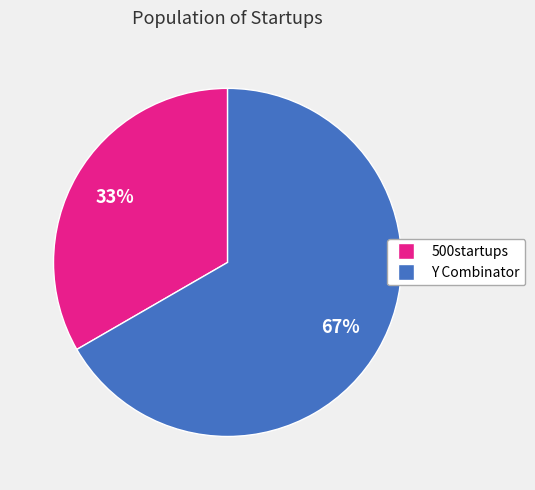

Which has a higher value, 500startups or Y Combinator?

Y Combinator